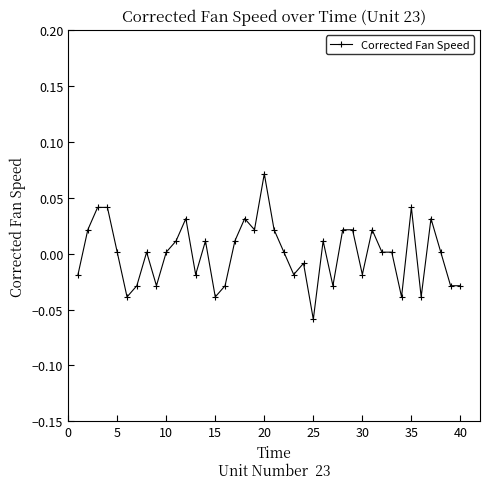

True or false: the data has more than 2 interior local peaks.

True